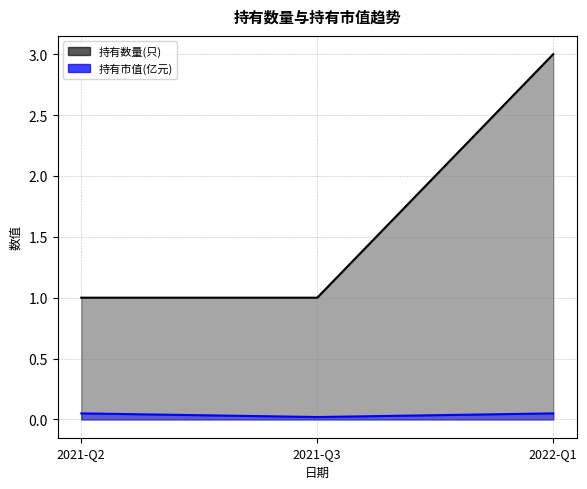

Reading left to right, extract all data points from this chart.

持有数量(只): 1.0	1.0	3.0
持有市值(亿元): 0.1	0.0	0.1